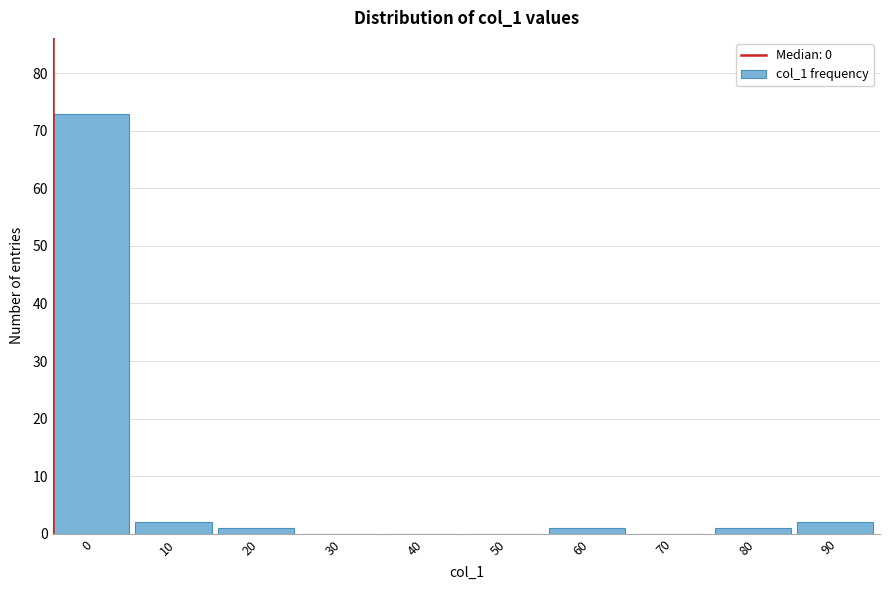

Reading left to right, extract all data points from this chart.

0=73	10=2	20=1	30=0	40=0	50=0	60=1	70=0	80=1	90=2